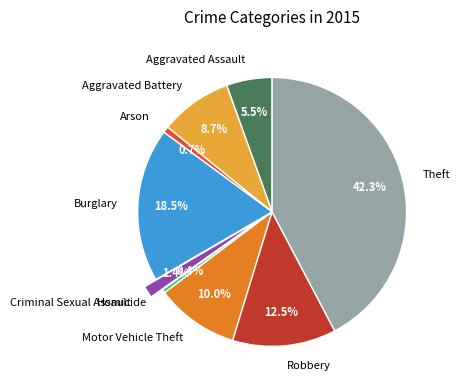

To the nearest percent, what is the difference between the Burglary and Homicide slice percentages?

18%